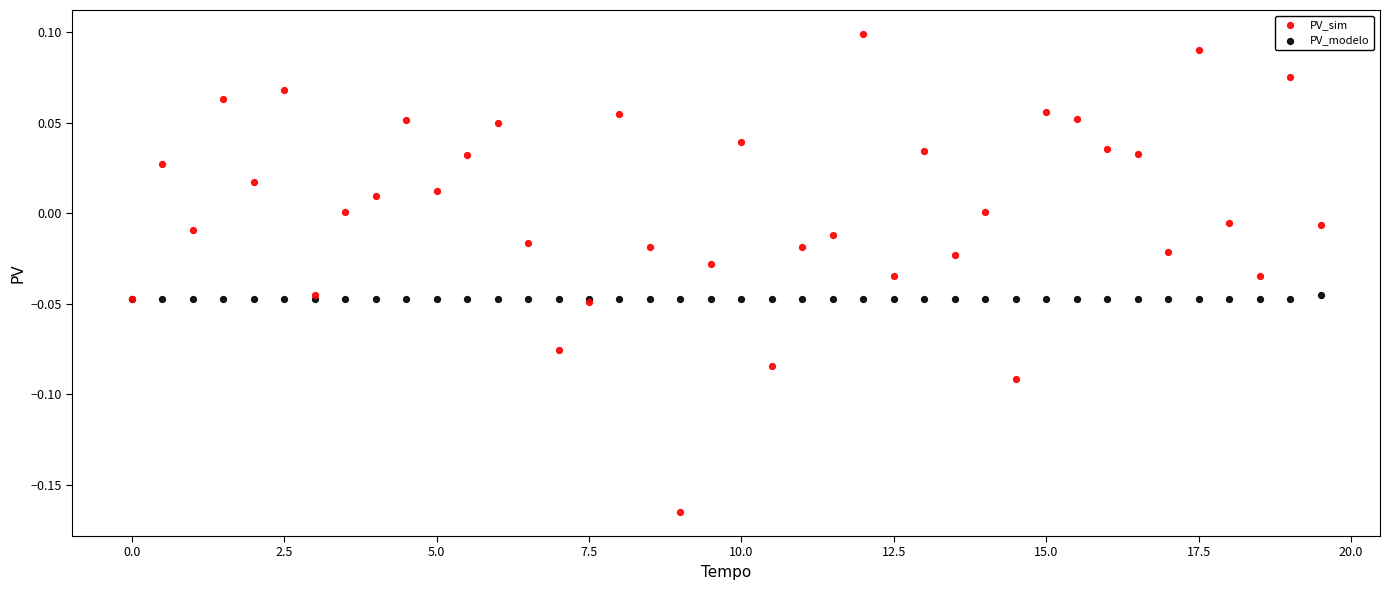

Which series contains the lowest Y value?

PV_sim